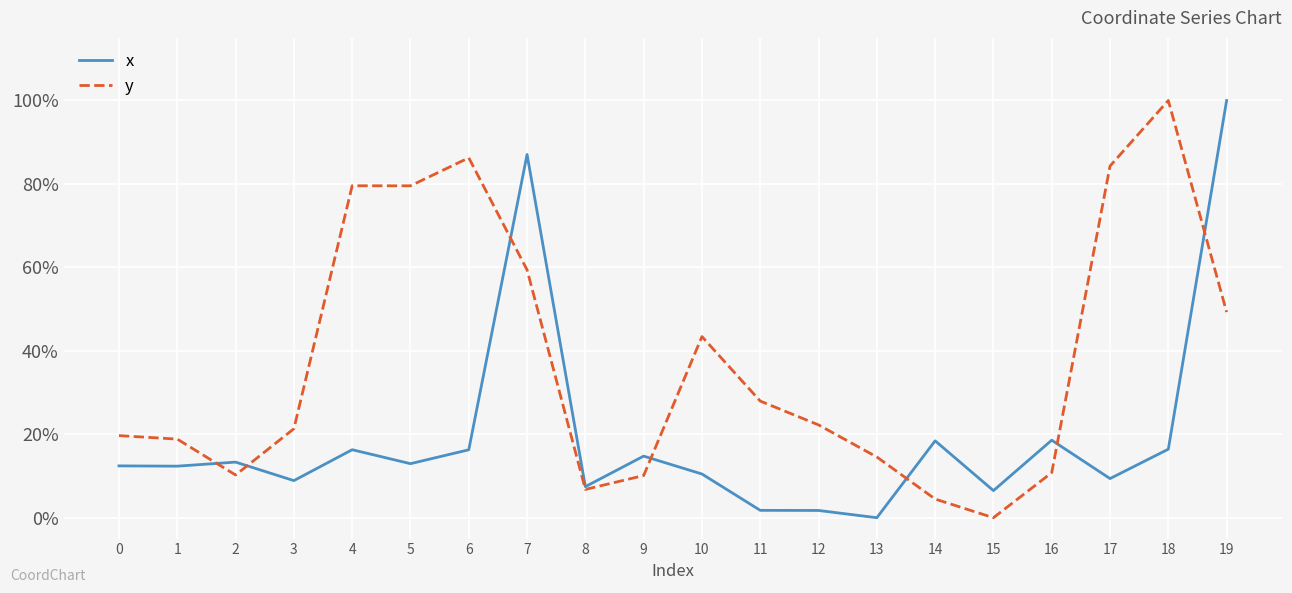

List the labels in order of x value, smallest first.

13, 12, 11, 15, 8, 3, 17, 10, 1, 0, 5, 2, 9, 6, 4, 18, 14, 16, 7, 19